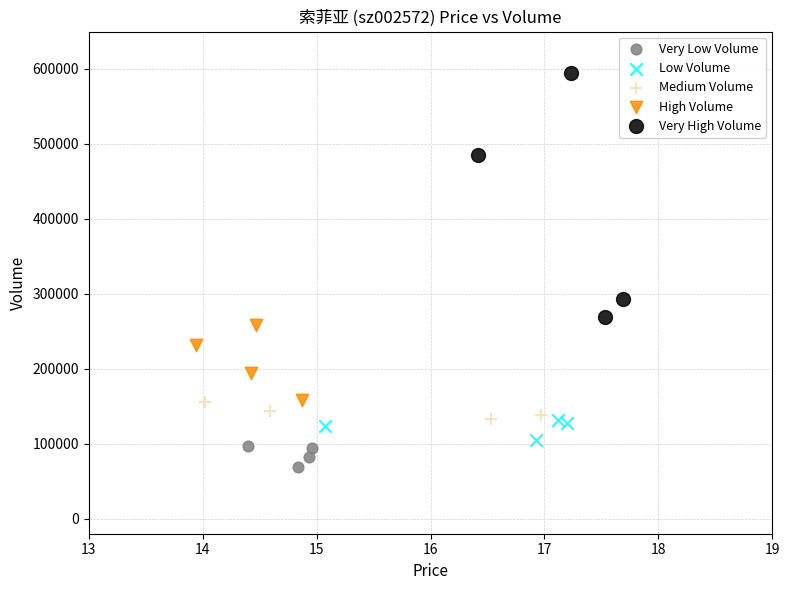

Which series has the largest Y range (max minus min)?

Very High Volume